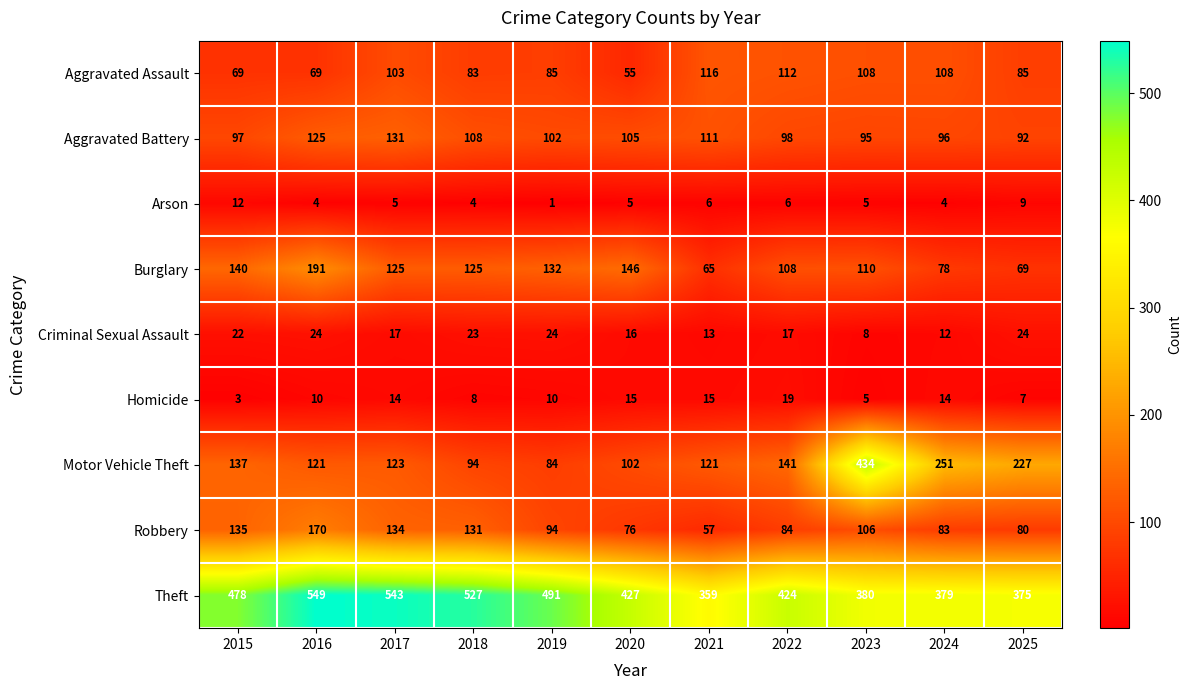

What is the minimum value for Burglary?

65